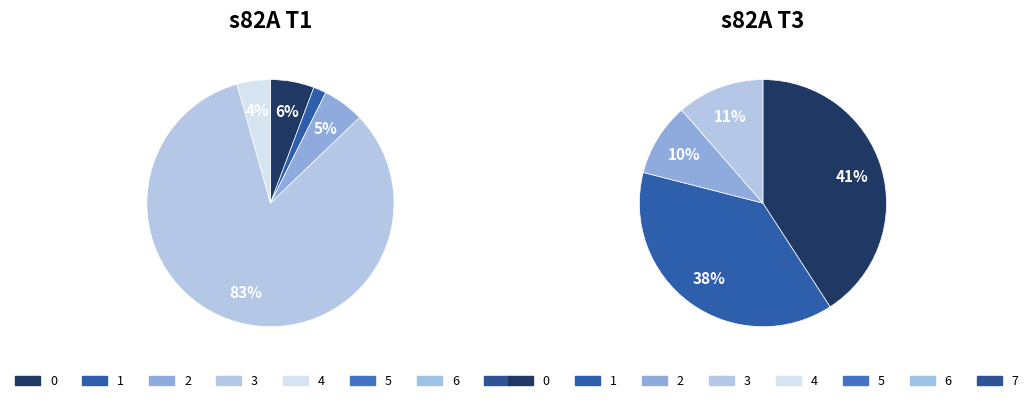

To the nearest percent, what is the average slice percentage?

12%